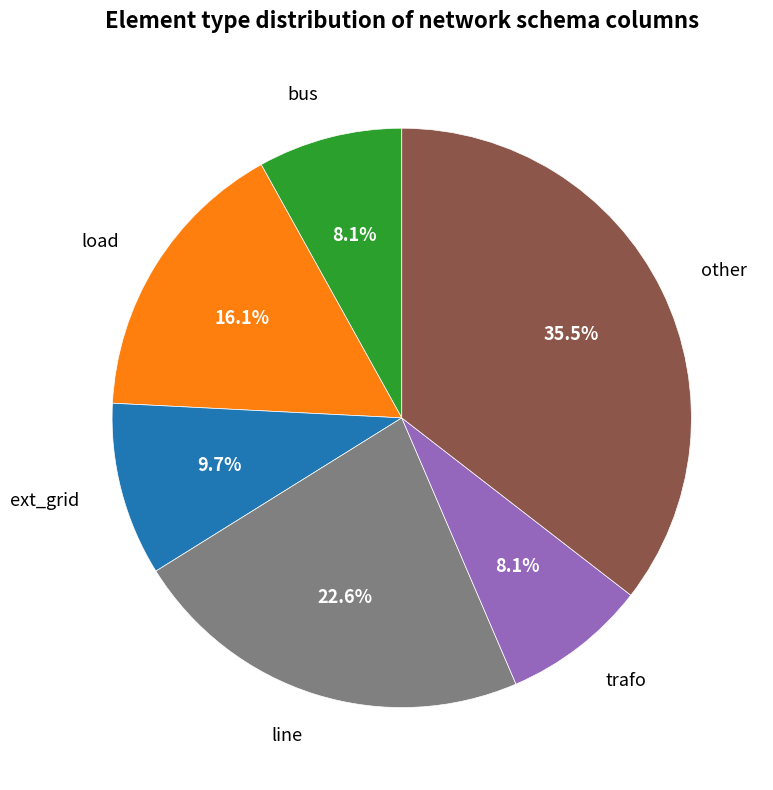

Between trafo and other, which is larger?

other